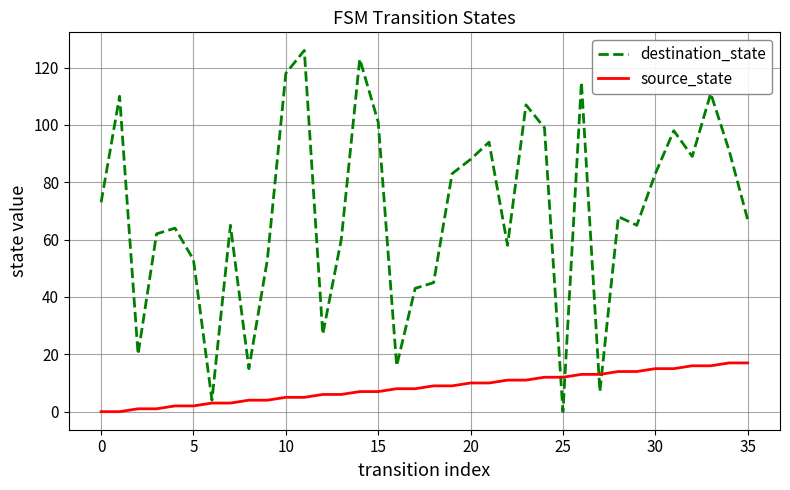

Which series has the largest range (max minus min)?

destination_state